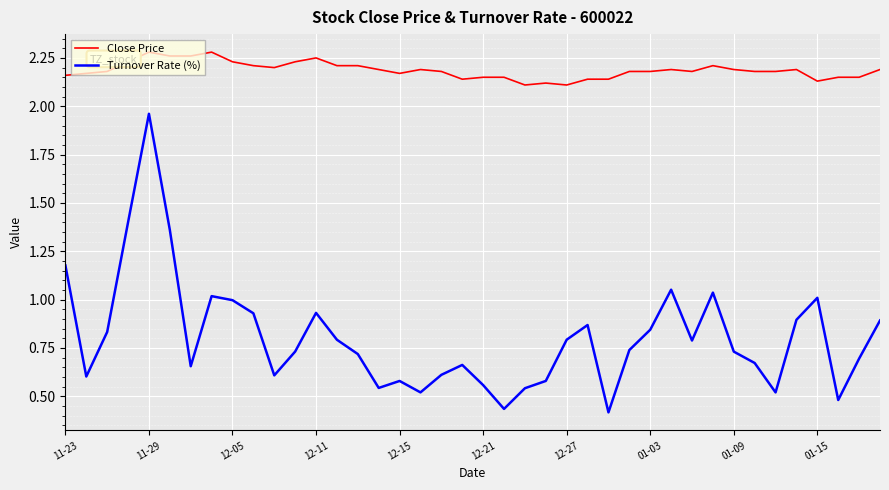

Which series has the largest range (max minus min)?

Turnover Rate (%)